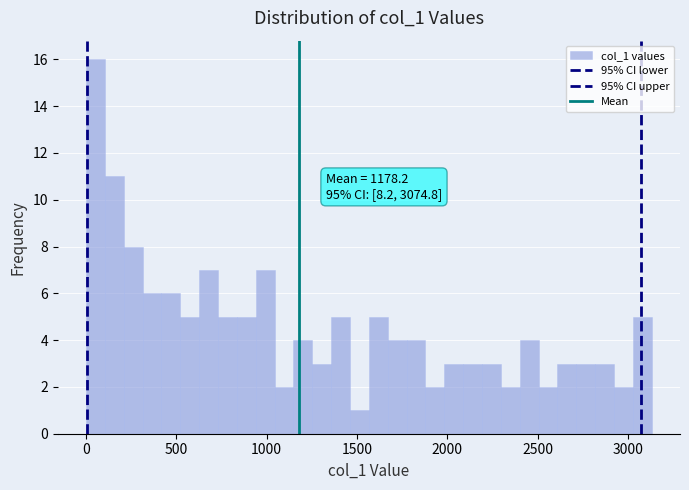

Read against the x-axis, roughly where is the centre of the tallest bar?

50